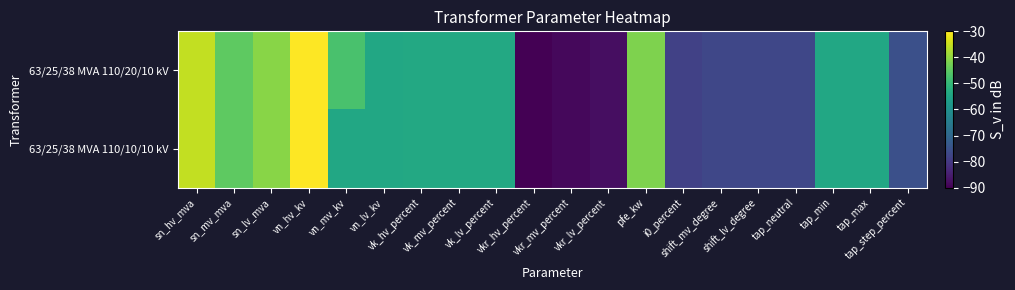

At pfe_kw, list the series in order from largest to smallest.

63/25/38 MVA 110/20/10 kV, 63/25/38 MVA 110/10/10 kV